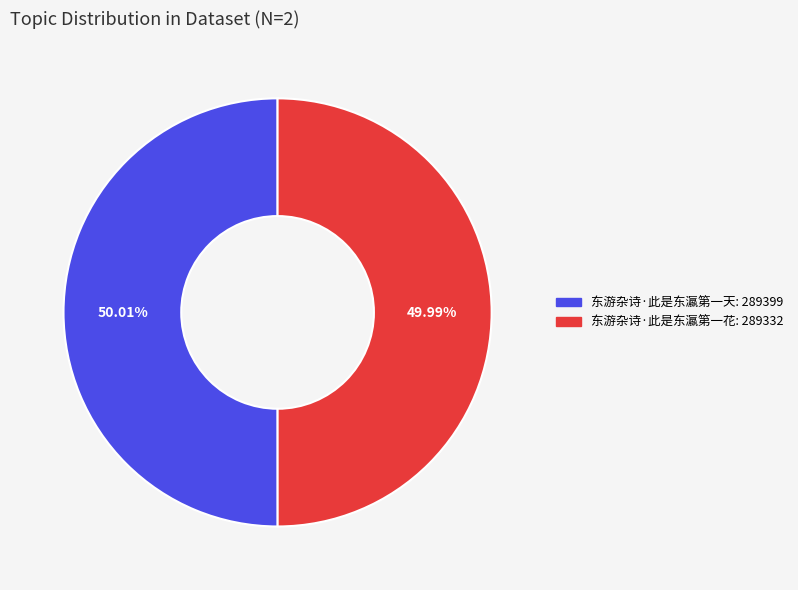

Do 东游杂诗·此是东瀛第一天 and 东游杂诗·此是东瀛第一花 together represent more than half of the pie?

Yes